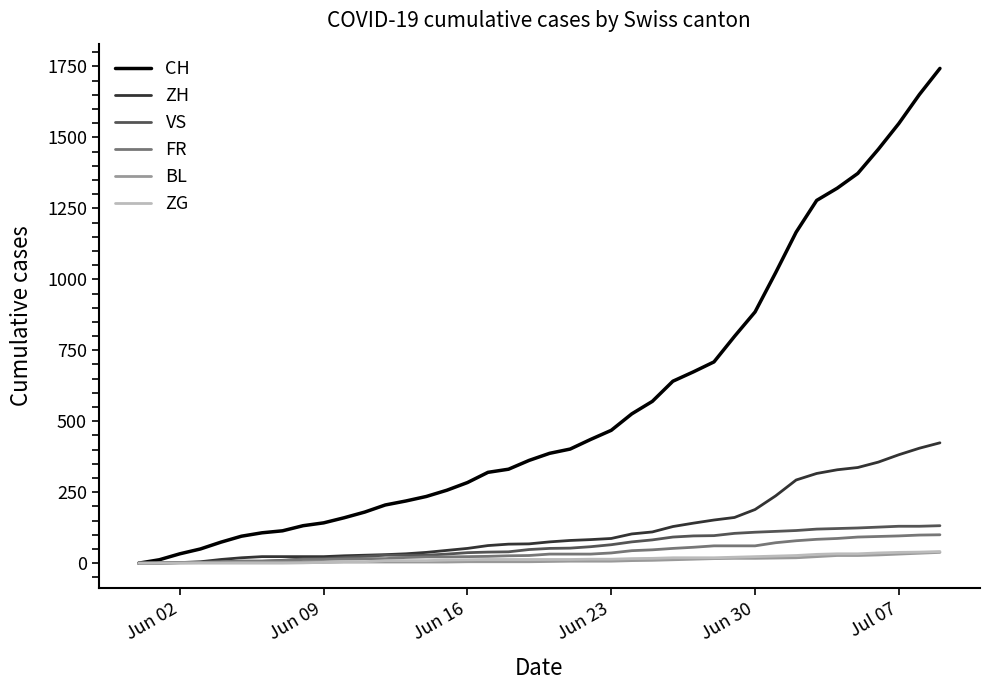

How many distinct data groups are displayed?

6